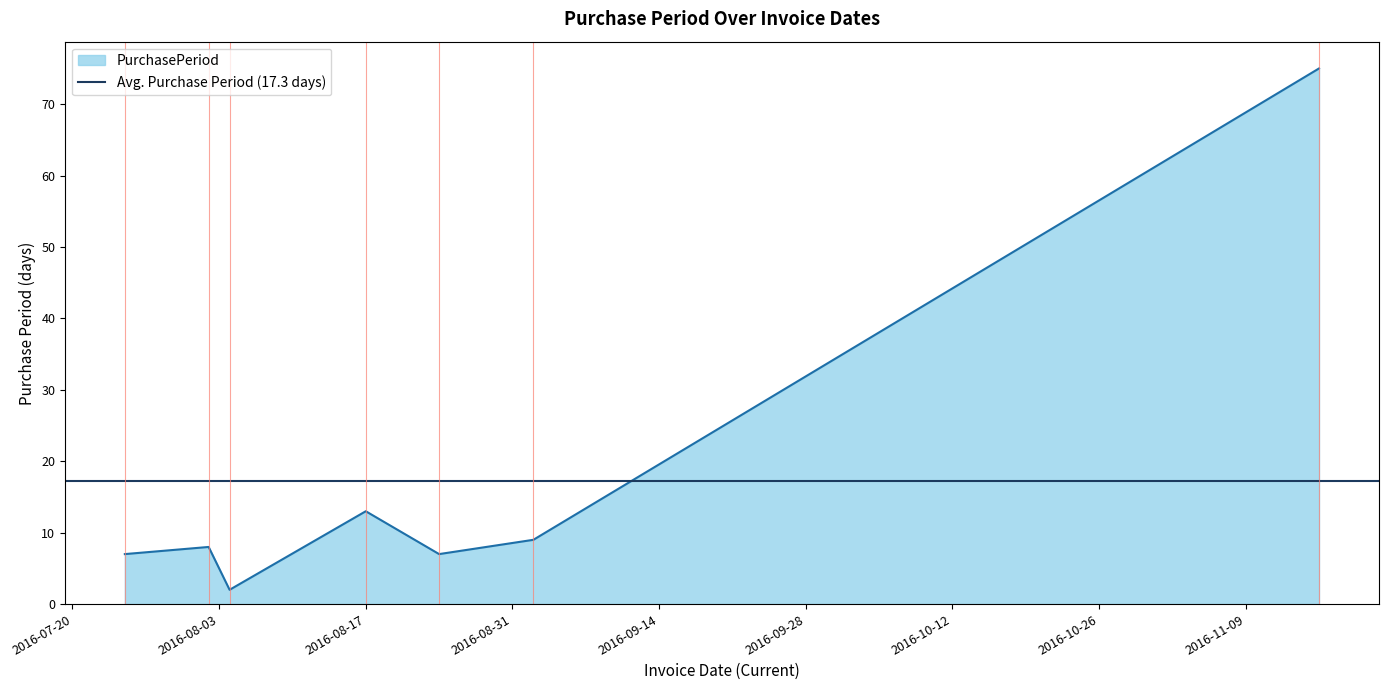

Between 2016-07-25 and 2016-08-17, which is larger?

2016-08-17